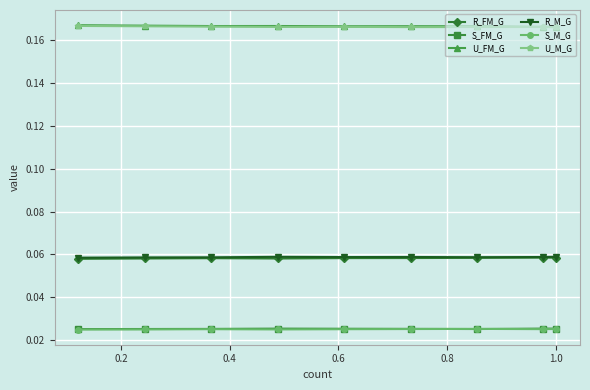

True or false: S_FM_G and U_FM_G cross at least once.

False